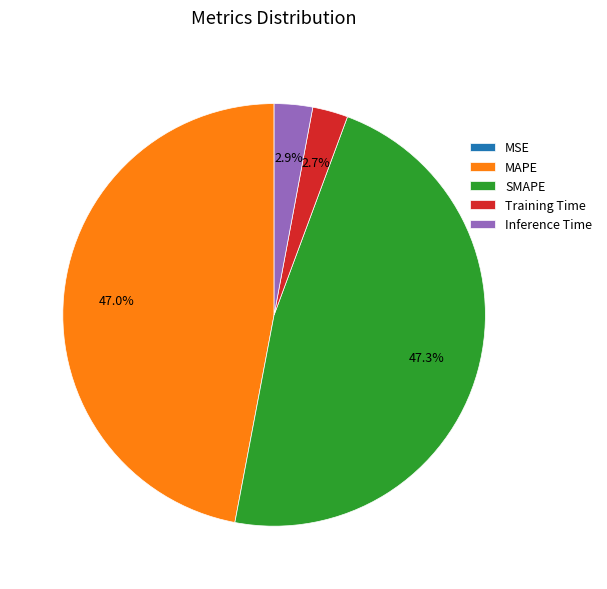

Which has a higher value, MAPE or Inference Time?

MAPE